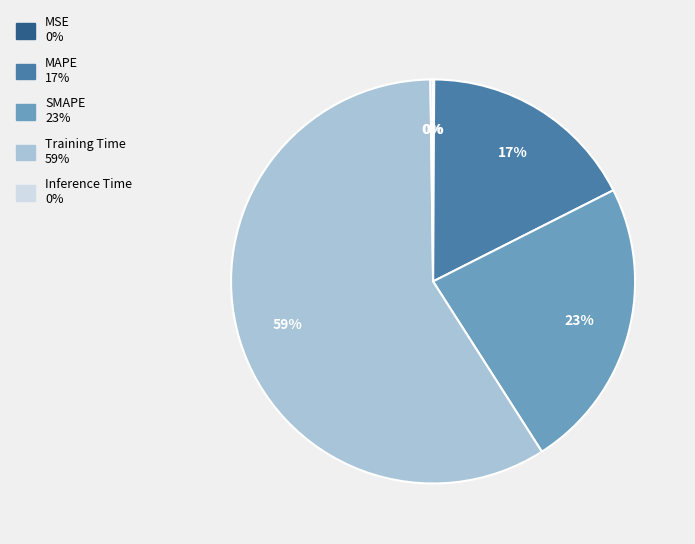

To the nearest percent, what is the average slice percentage?

20%